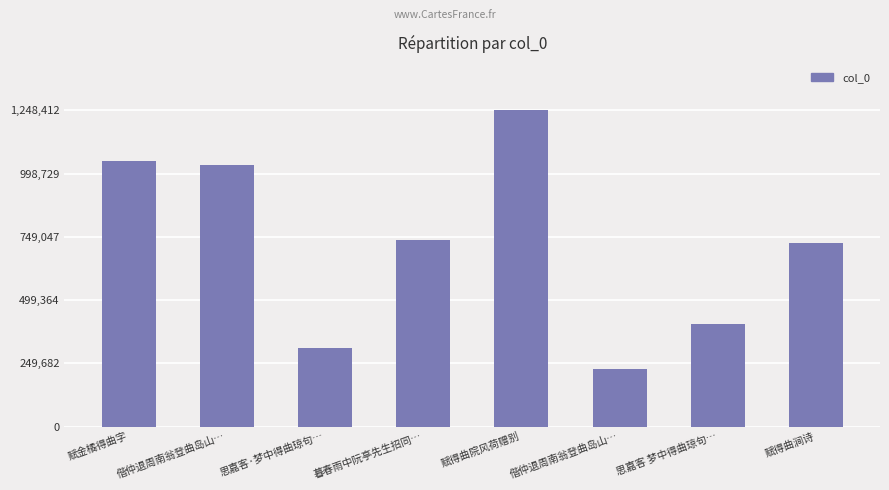

Where does the data first go above 735919?

赋金橘得曲字